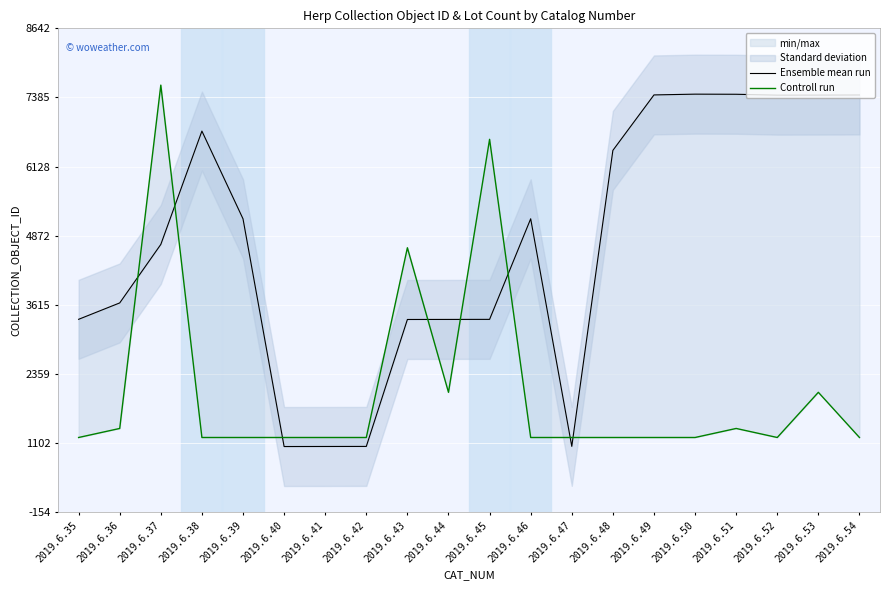

What is the value of the Controll run point at the 15th from the left?

1206.2